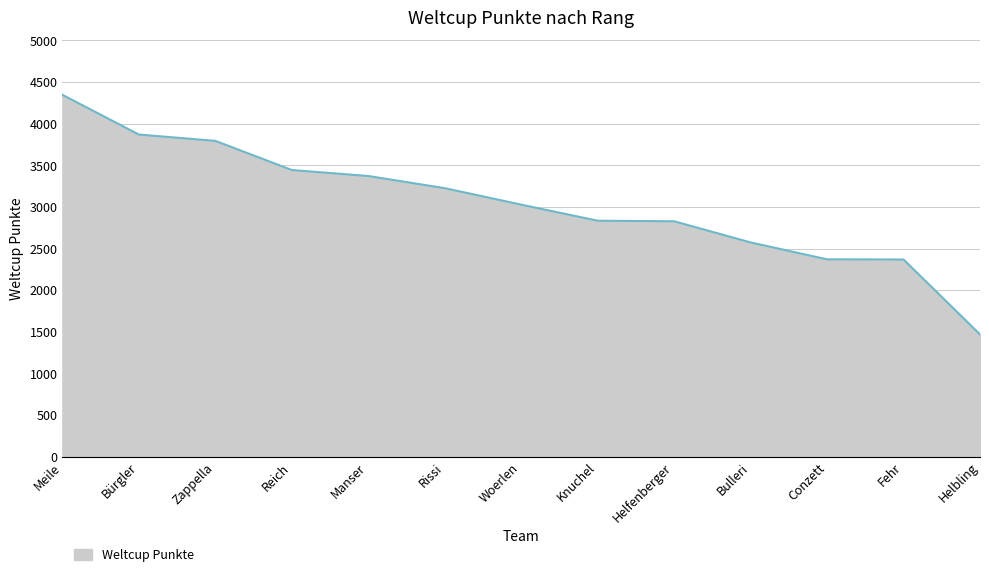

What is the greatest value displayed?

4347